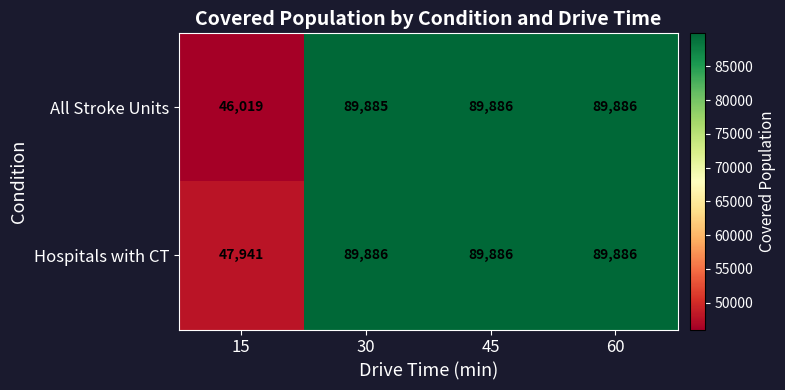

Which series has the largest range (max minus min)?

All Stroke Units